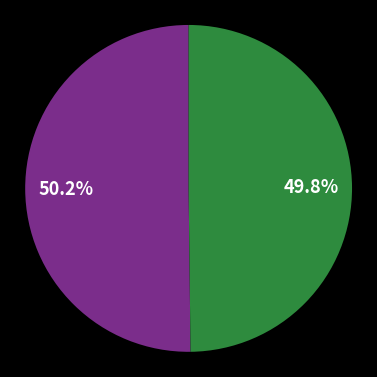

Is there any slice that represents more than half of the pie?

Yes